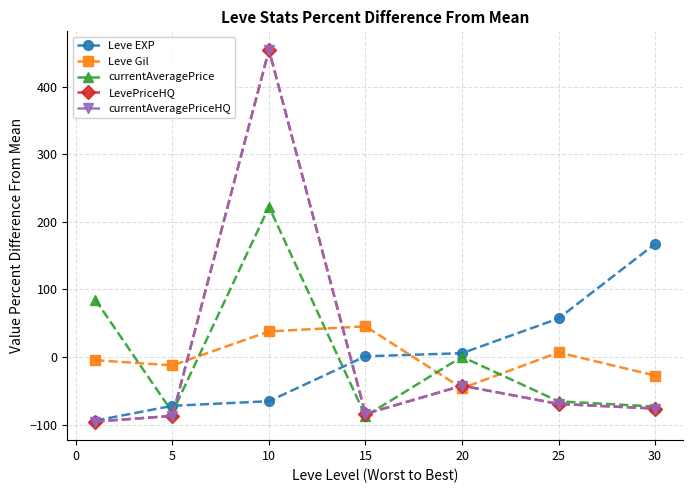

Is this an area chart (filled region under the line)?

No